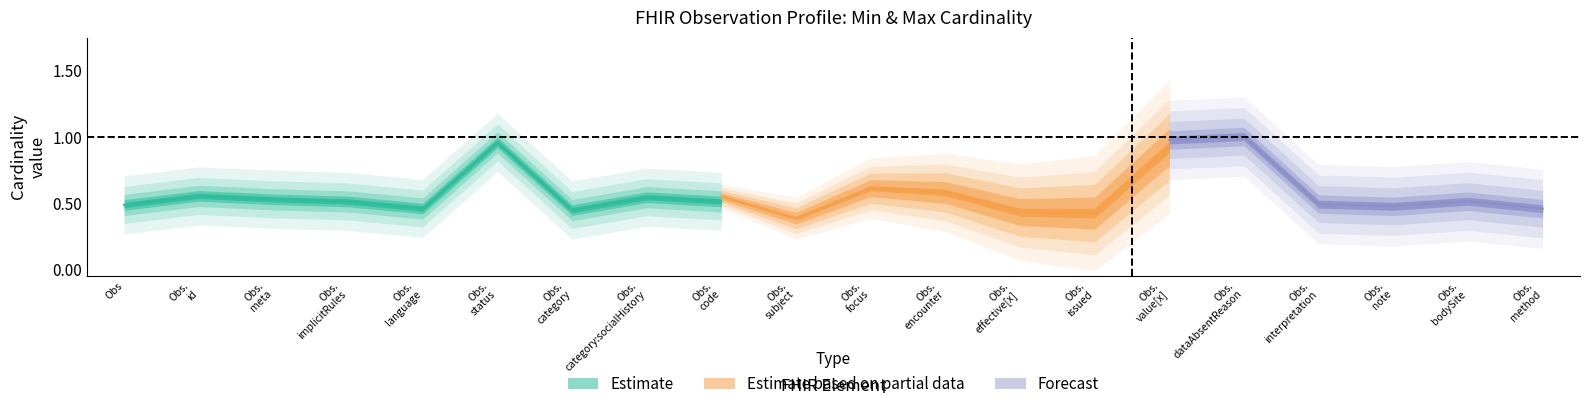

The value of Min at Observation.id is -1. True or false?

False